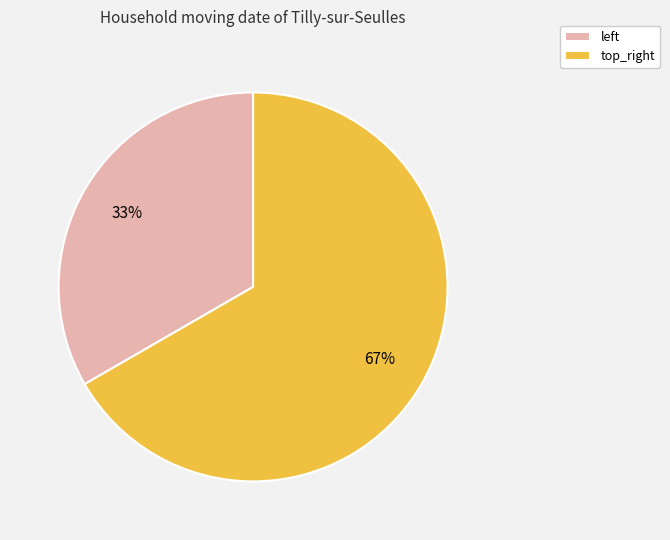

How many slices are in this pie chart?

2